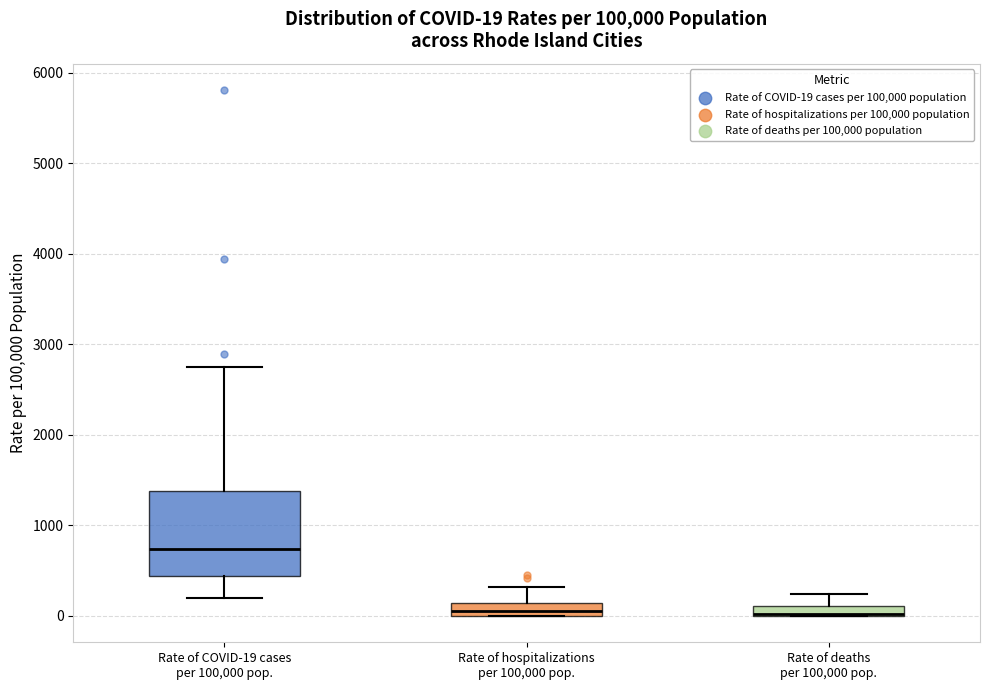

Which box is the tallest, from its lower edge to its upper edge?

Rate of COVID-19 cases per 100,000 pop.